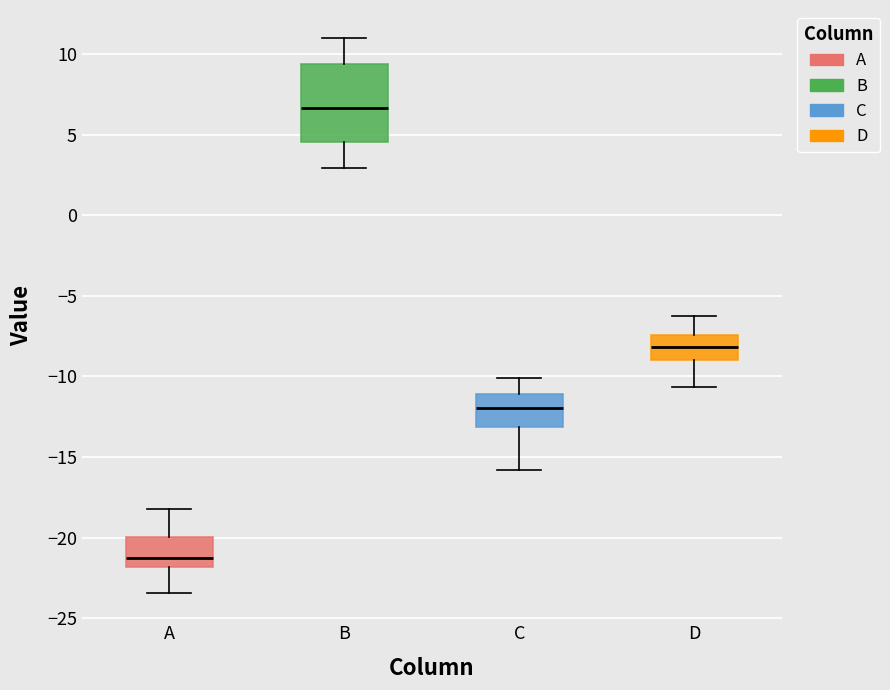

Comparing the boxes themselves (not the whiskers), which one is the tallest?

B